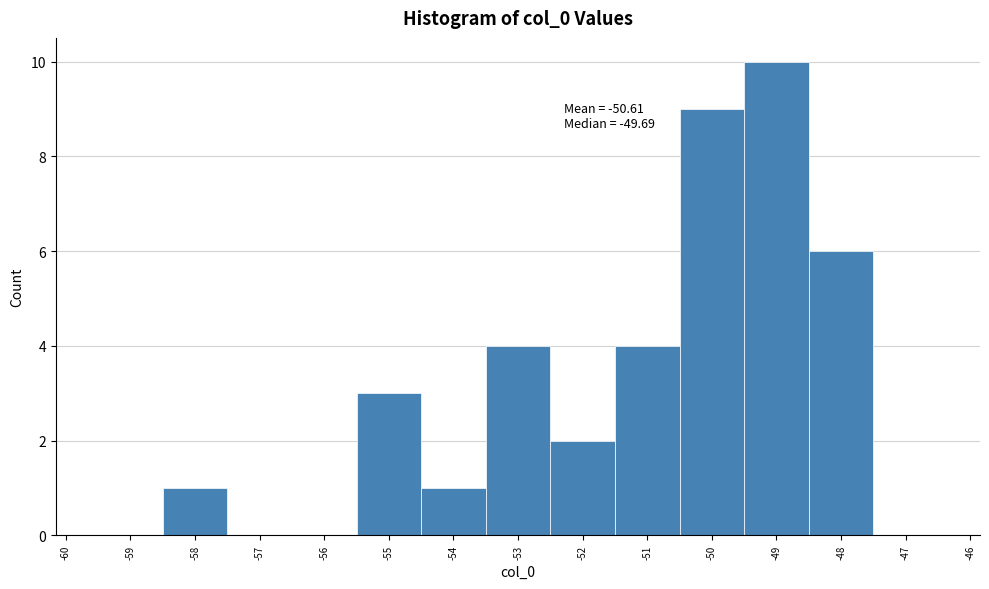

Over which range of the x-axis is the bar tallest?

-49.5 to -48.5